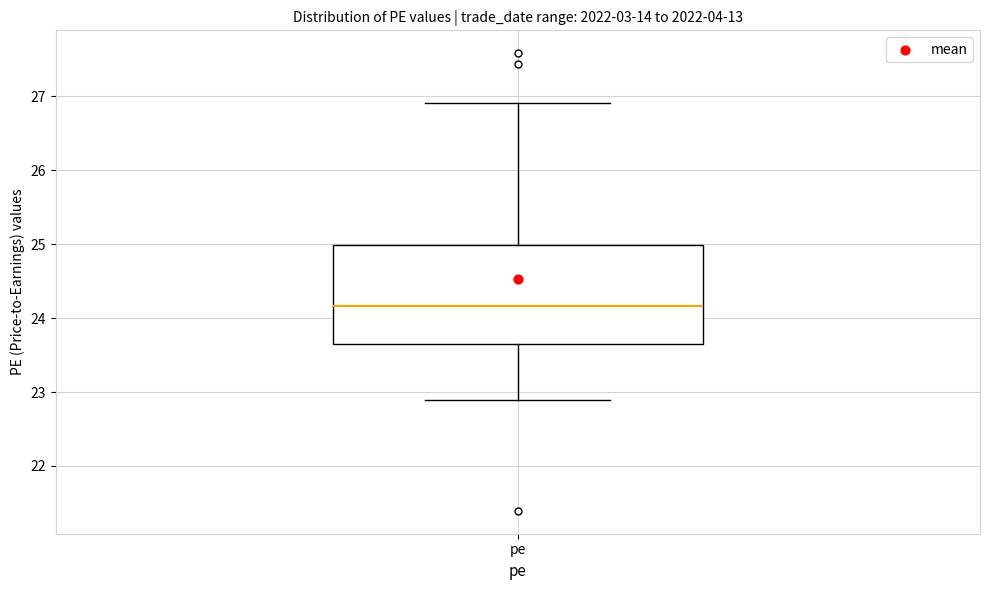

Read this box plot against the y-axis: the position of the median line, the range covered by the box, and the ends of both whiskers. The values are not printed on the chart, so give them approximately, as read against the axis.

median 24.2, box 23.6 to 25.0, whiskers 22.9 to 26.9